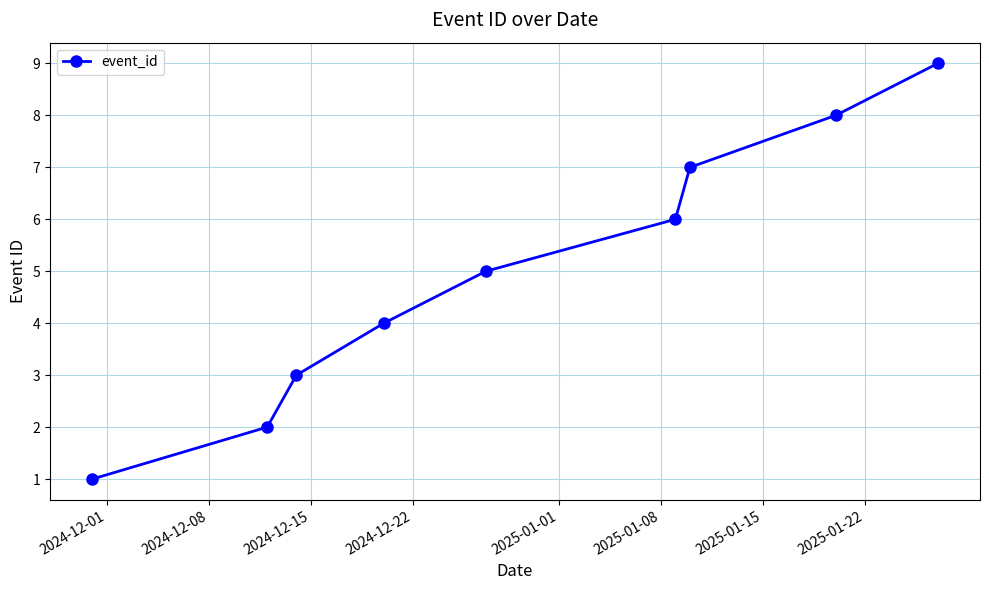

True or false: the data has more than 0 interior local peaks.

False